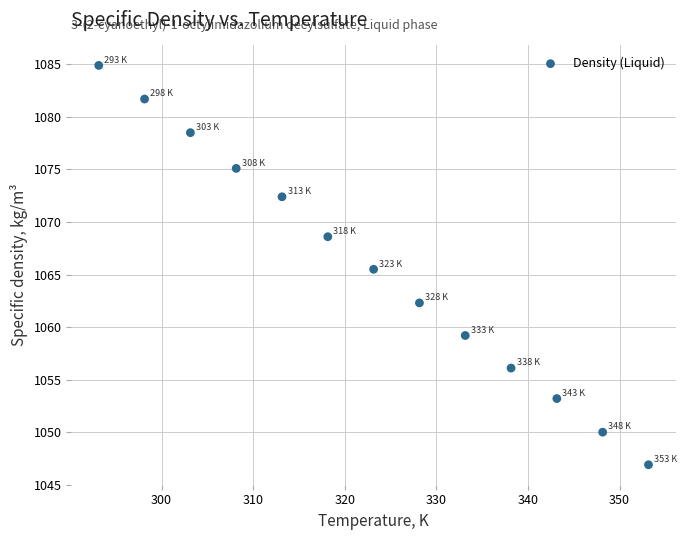

What Y value in the scatter plot is closest to 1065?

1065.5